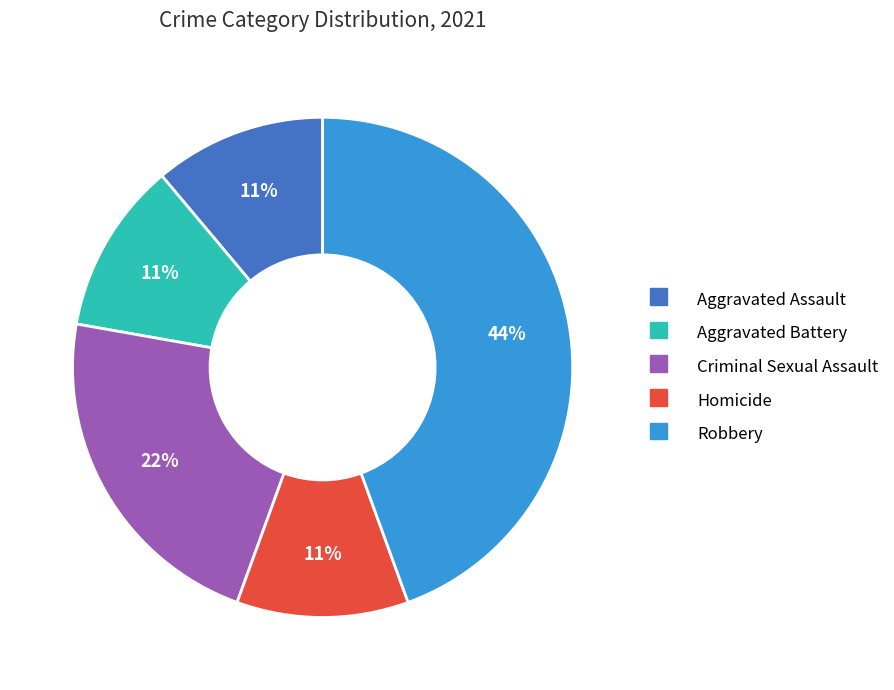

Is the sum of Criminal Sexual Assault and Robbery greater than half?

Yes